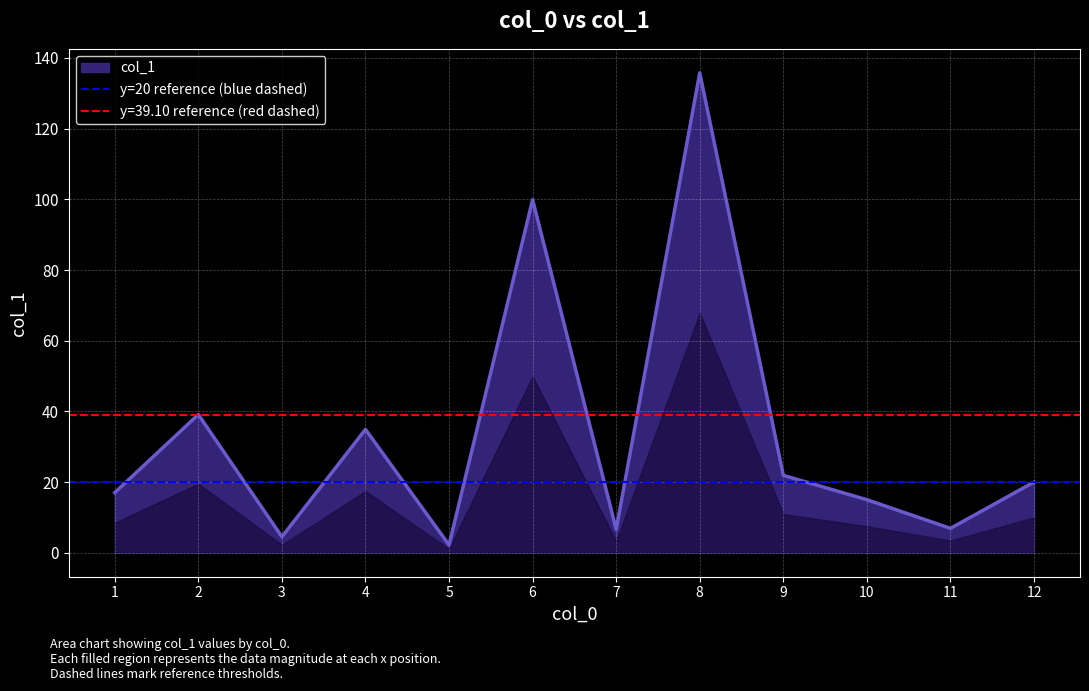

True or false: col_1 has a value of 54.7 at 4.

False